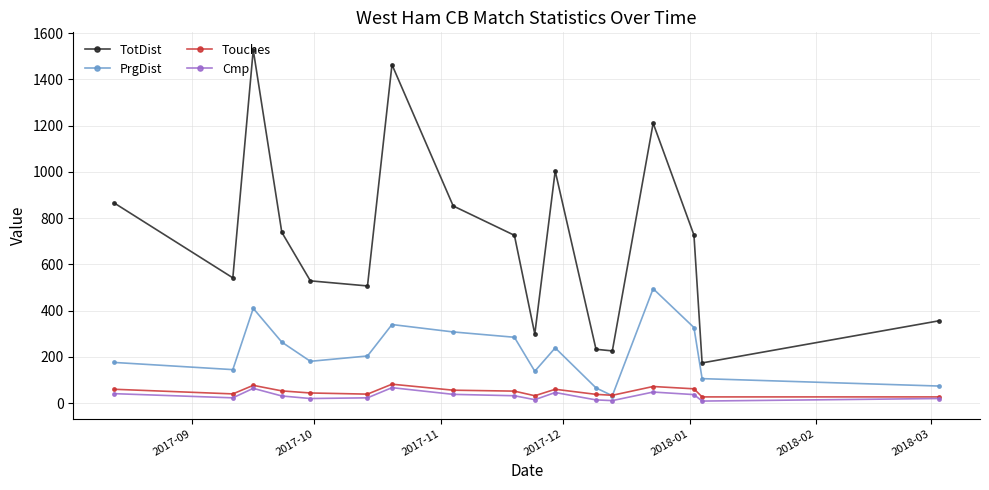

Which series has the largest range (max minus min)?

TotDist